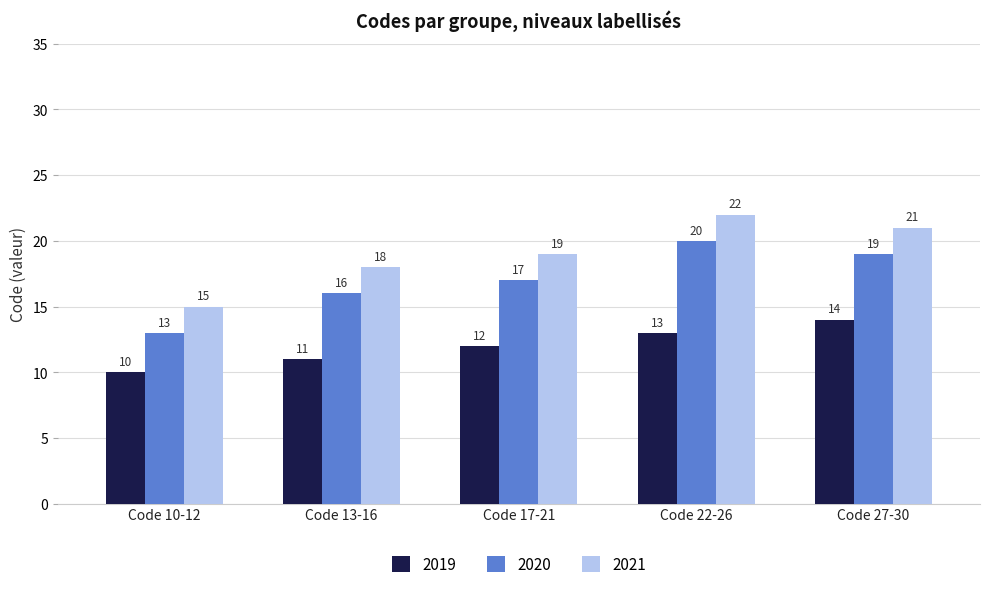

How many 2021 values are between 18 and 21?

3